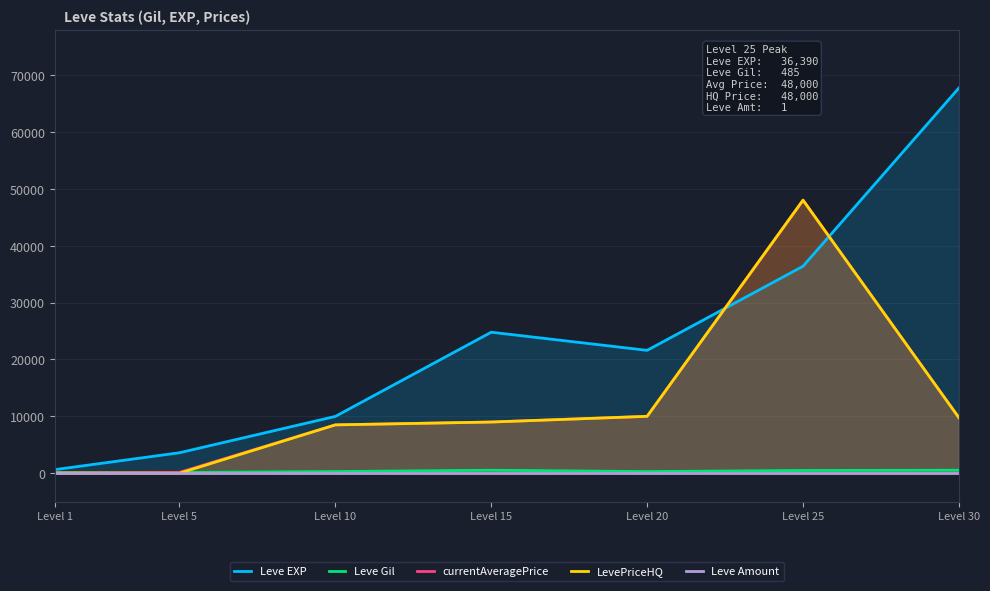

True or false: Leve EXP and Leve Gil intersect in this chart.

False